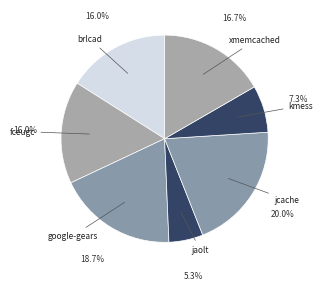

How many segments does this pie chart have?

7